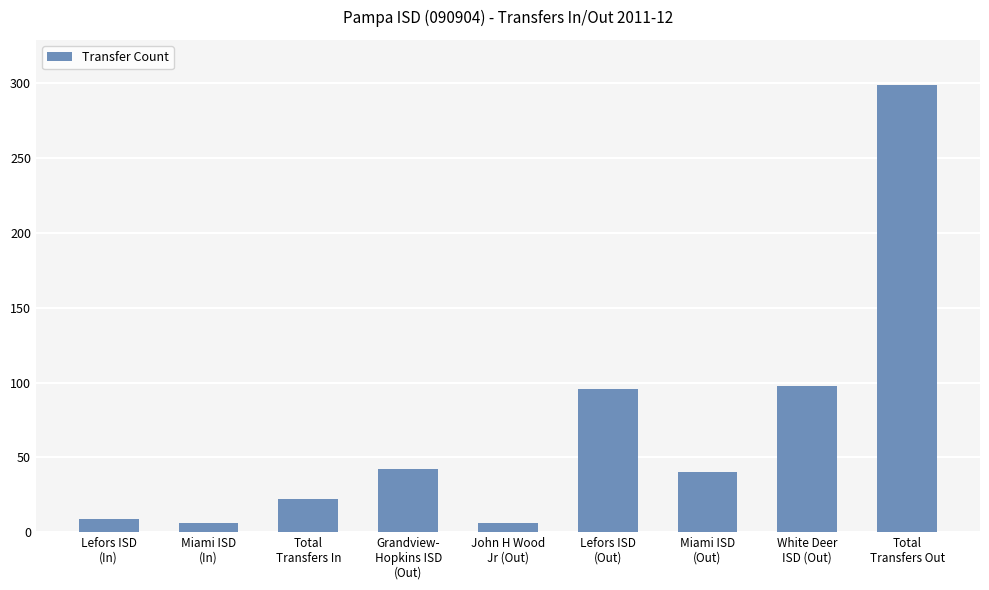

The chart shows a value of 6 at John H Wood
Jr (Out). True or false?

True